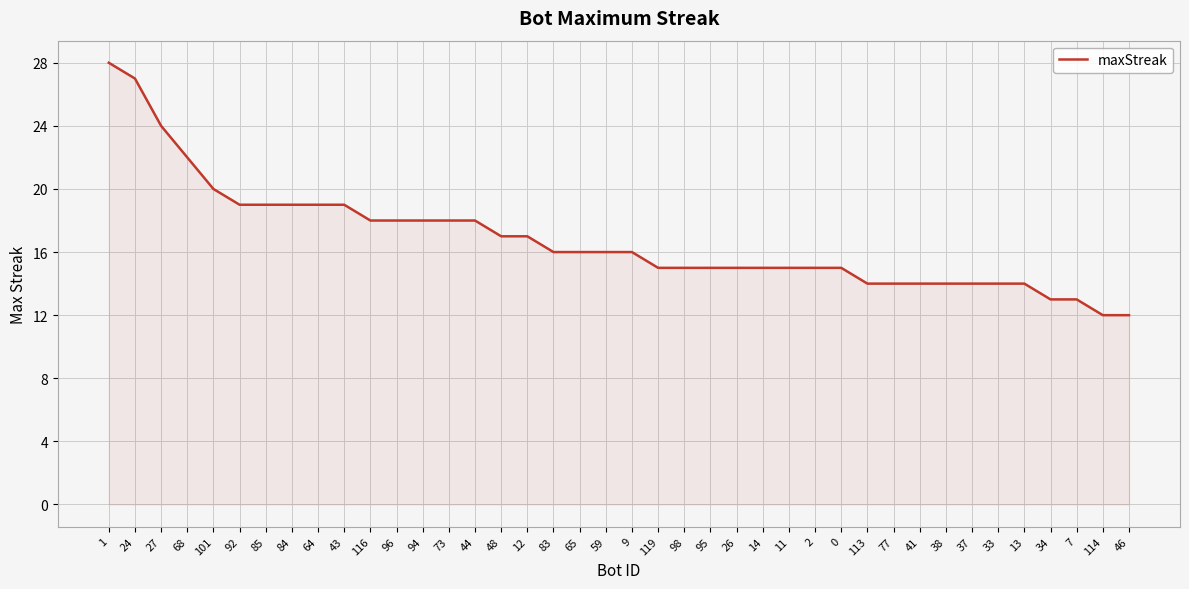

What is the sum of the values at 92 and 48?

36